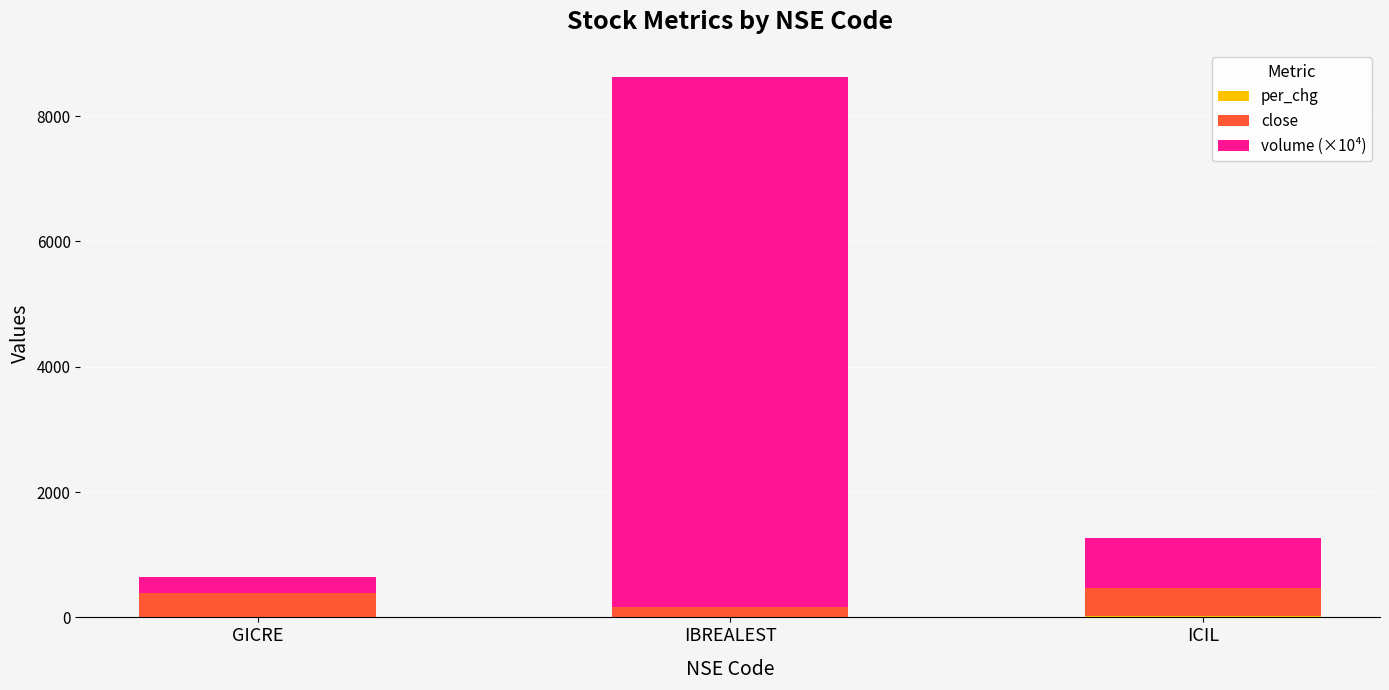

At which category is the sum across all series the highest?

IBREALEST